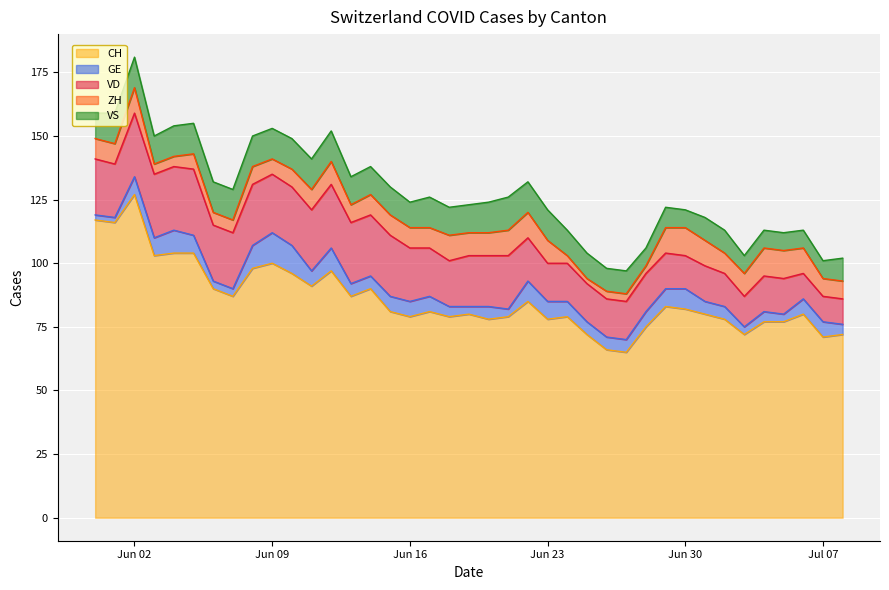

True or false: ZH has more than 0 interior local peaks.

True